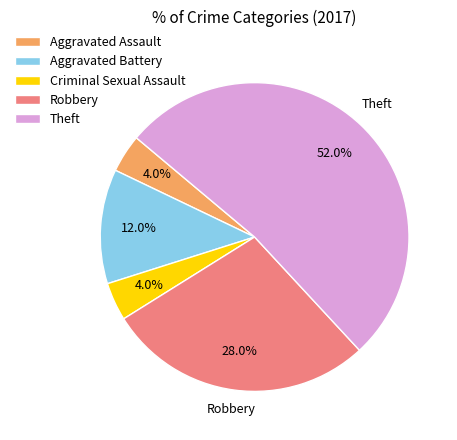

To the nearest percent, what is the difference between the Robbery and Criminal Sexual Assault slice percentages?

24%